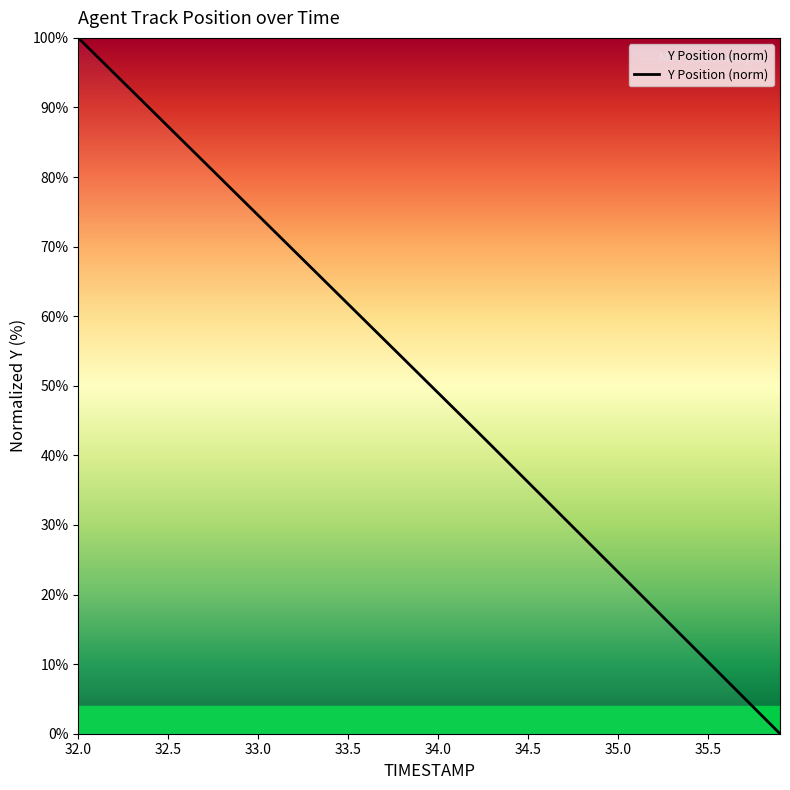

True or false: there are more than 2 points higher than both neighbors.

False